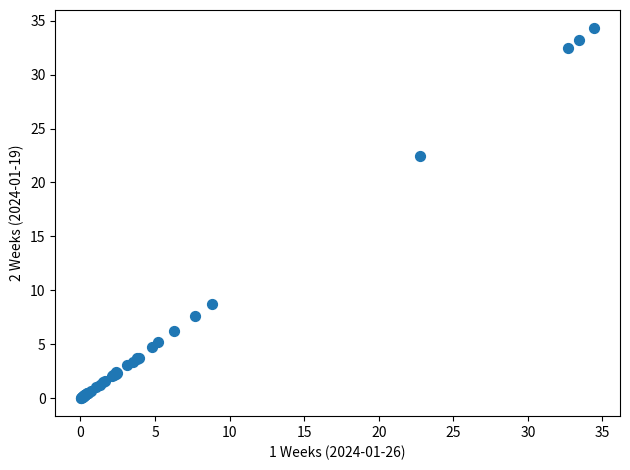

What Y value in the scatter plot is closest to 17?

22.4